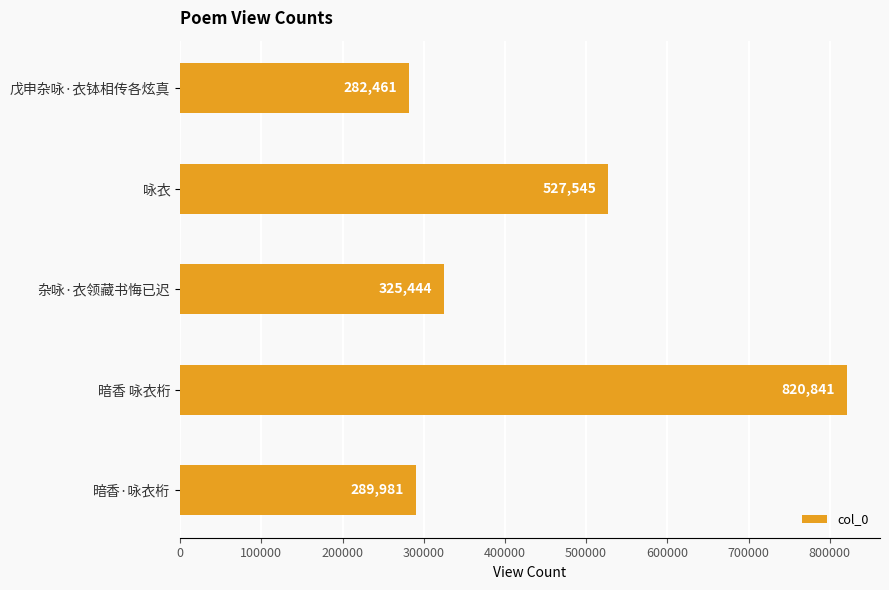

What is the difference between the second highest and second lowest values?

237564